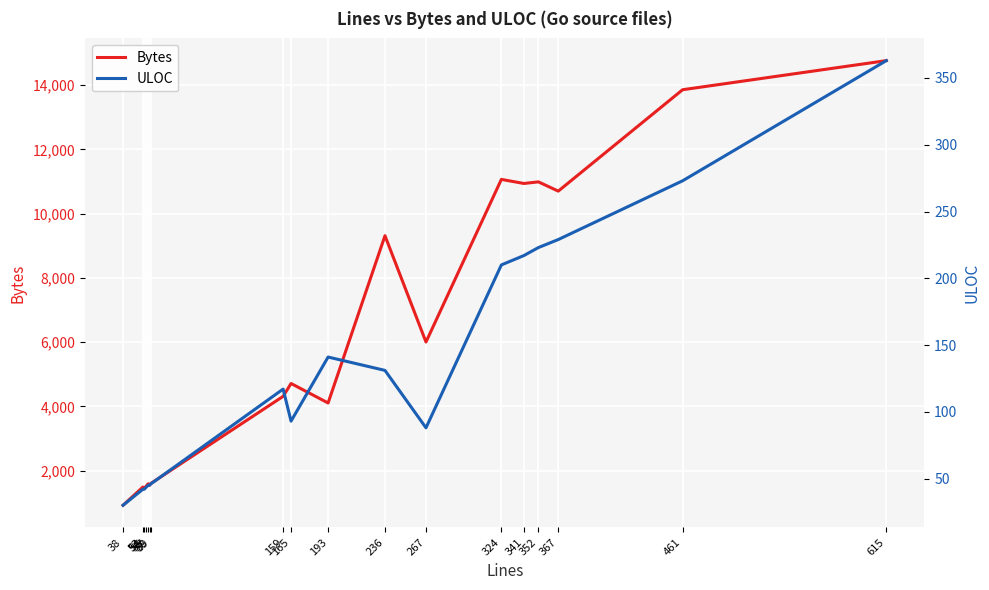

Which category has the lowest value across all series?

38